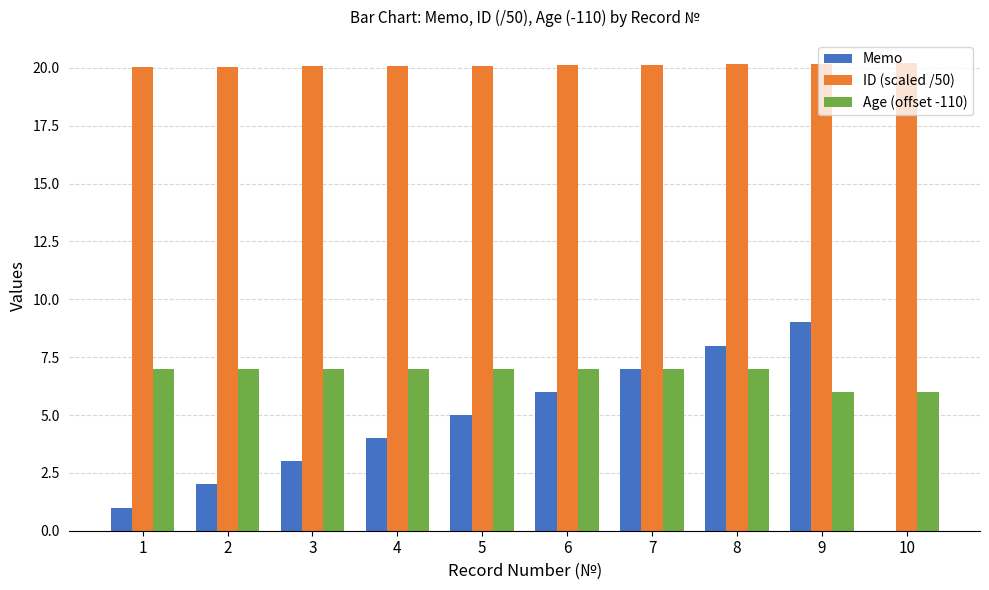

What is the sum of all Age (offset -110) values?

68.0